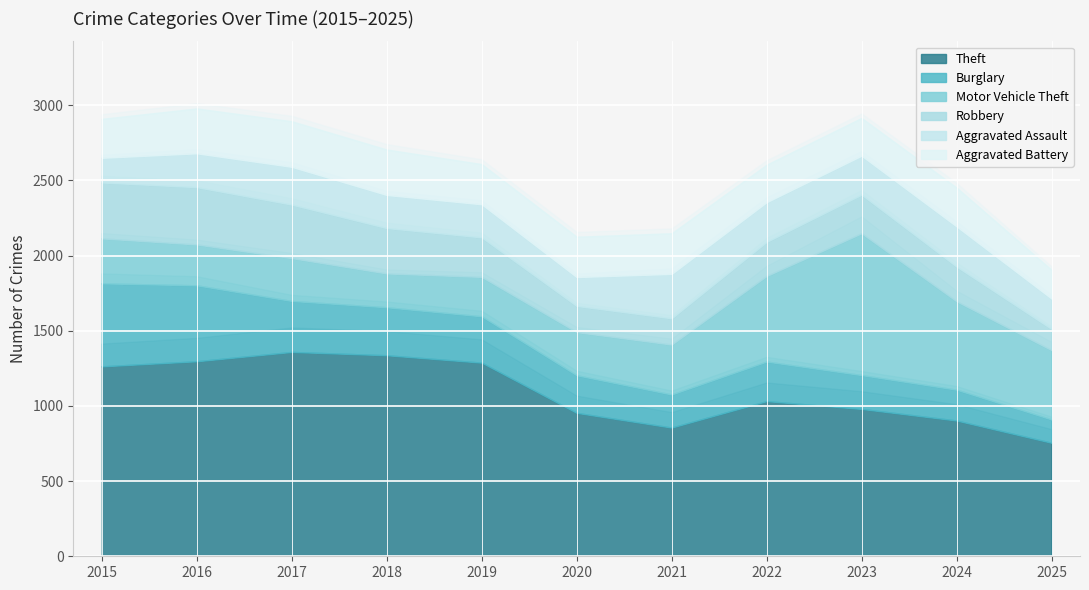

Rank the categories by Robbery value from highest to lowest.

2016, 2015, 2017, 2018, 2019, 2023, 2024, 2022, 2021, 2020, 2025